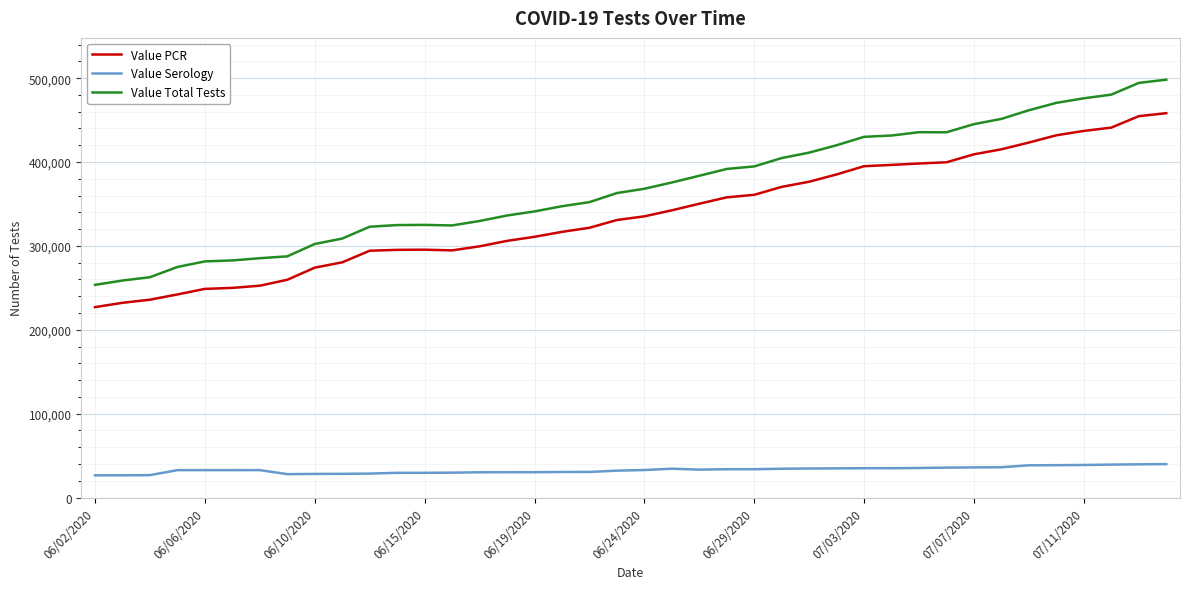

What is the difference between the maximum and minimum values in the Value Serology series?

13403